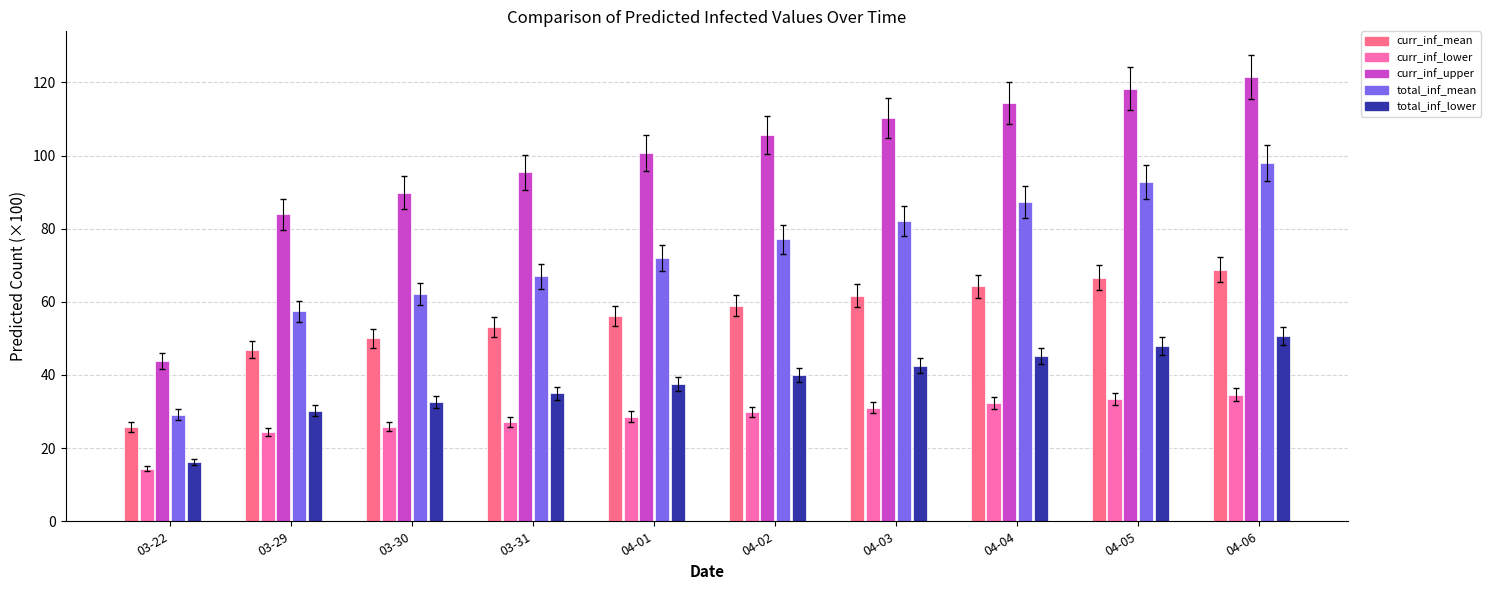

Which category has the lowest value across all series?

03-22